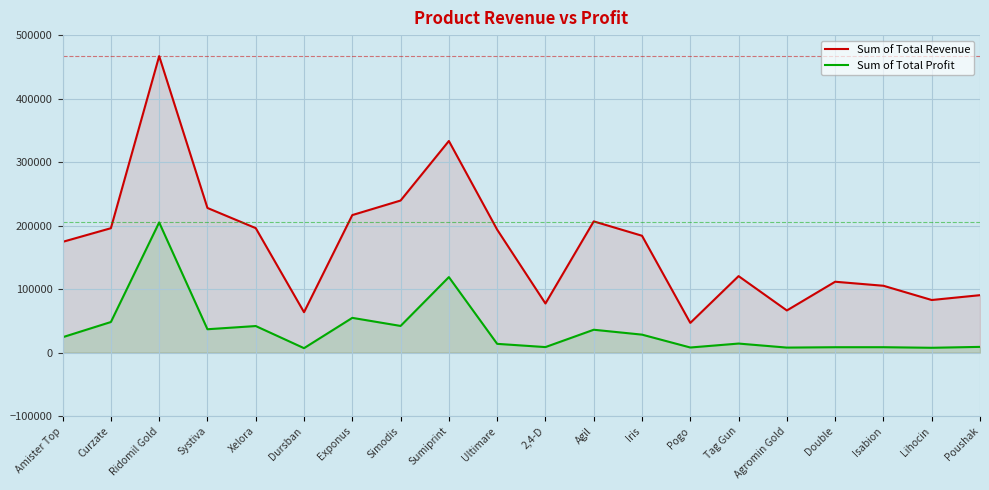

Is it true that Sum of Total Revenue equals 105351.7 at Isabion?

True